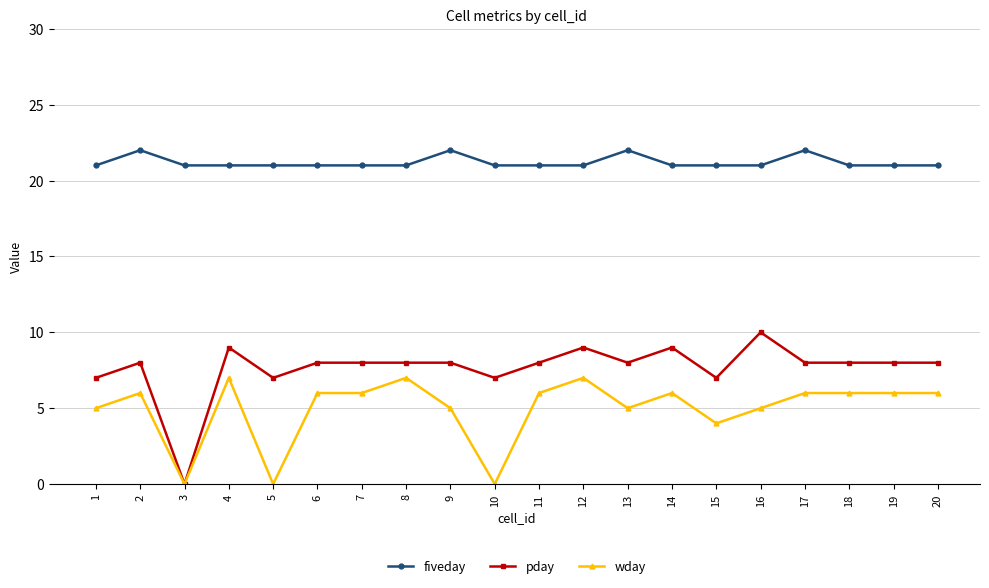

What is the approximate value of fiveday at 2?

22